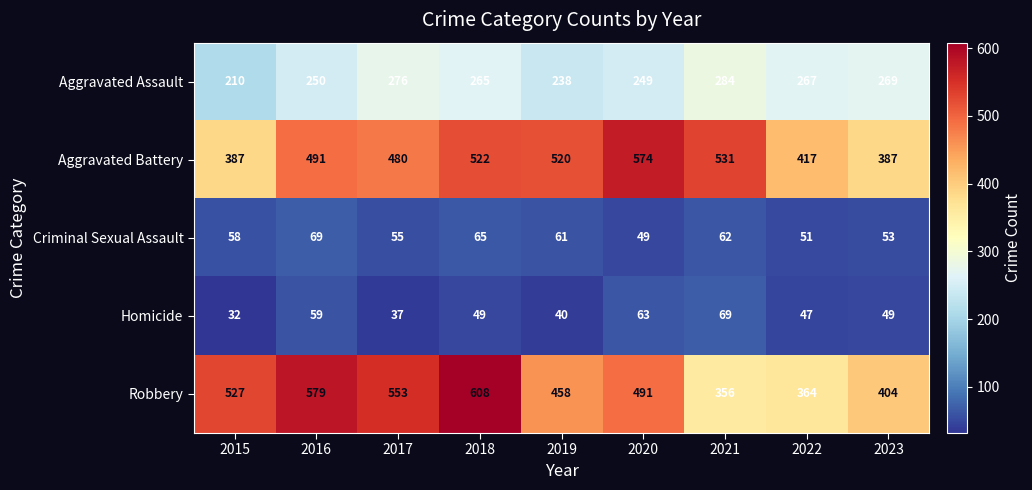

Is it true that Robbery equals 101 at 2021?

False